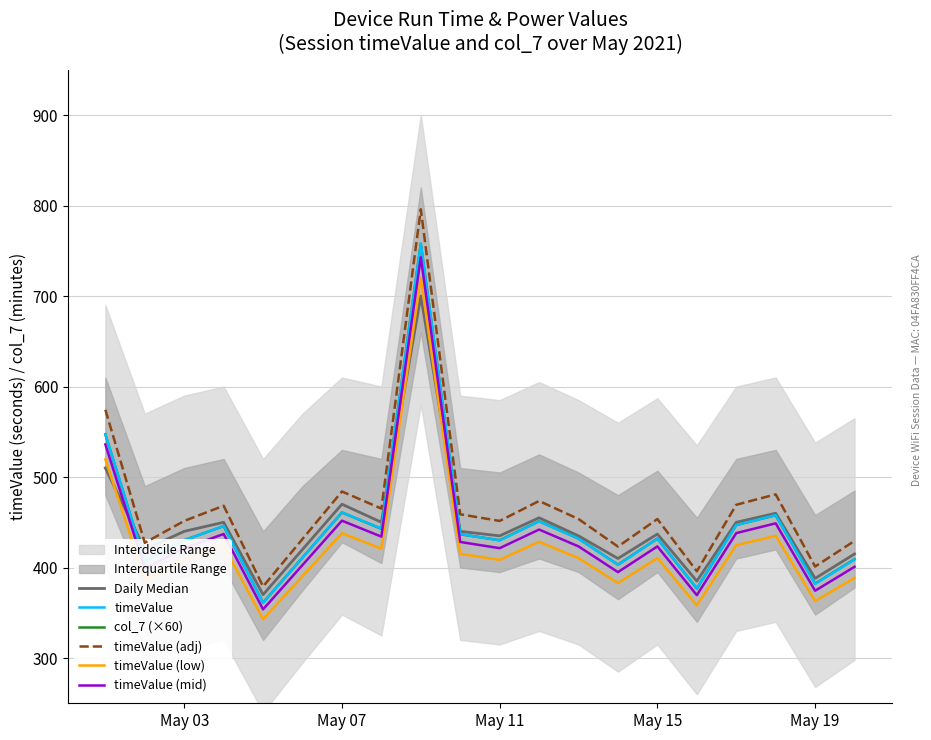

True or false: timeValue (low) and timeValue cross at least once.

False